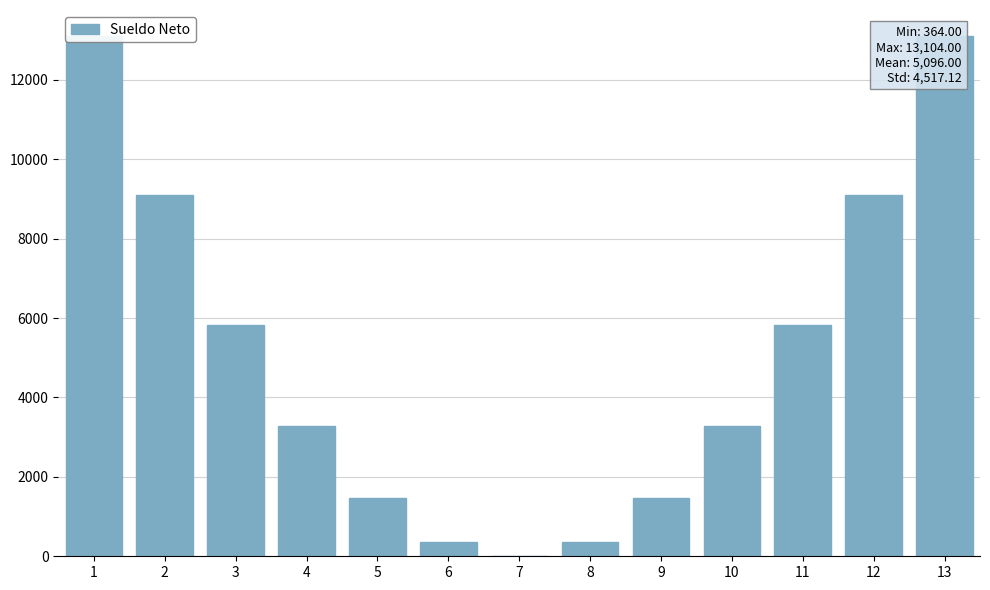

Which has a higher value, 4 or 1?

1